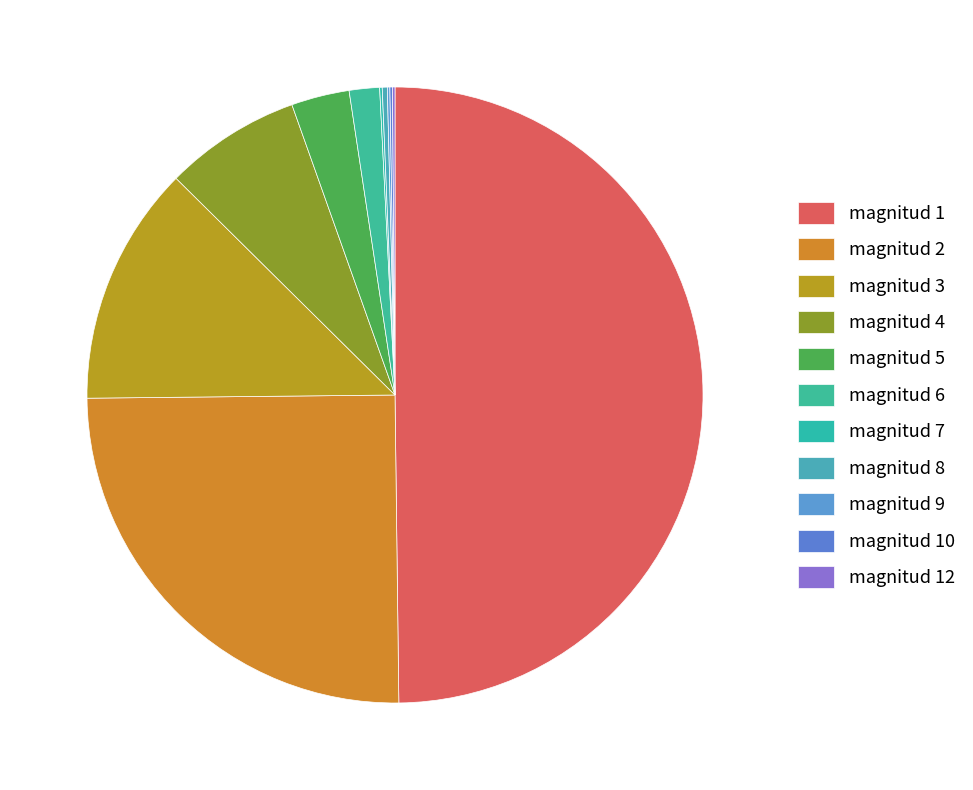

What is the ratio of the value at magnitud 2 to the value at magnitud 12?

189.0